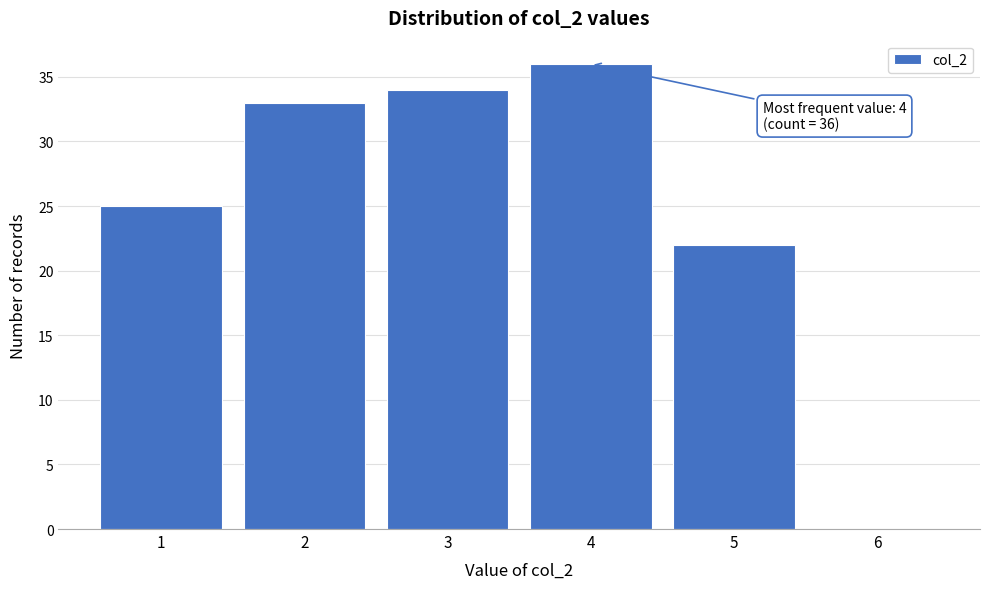

Reading left to right, transcribe all the data shown in this chart.

1=25	2=33	3=34	4=36	5=22	6=0